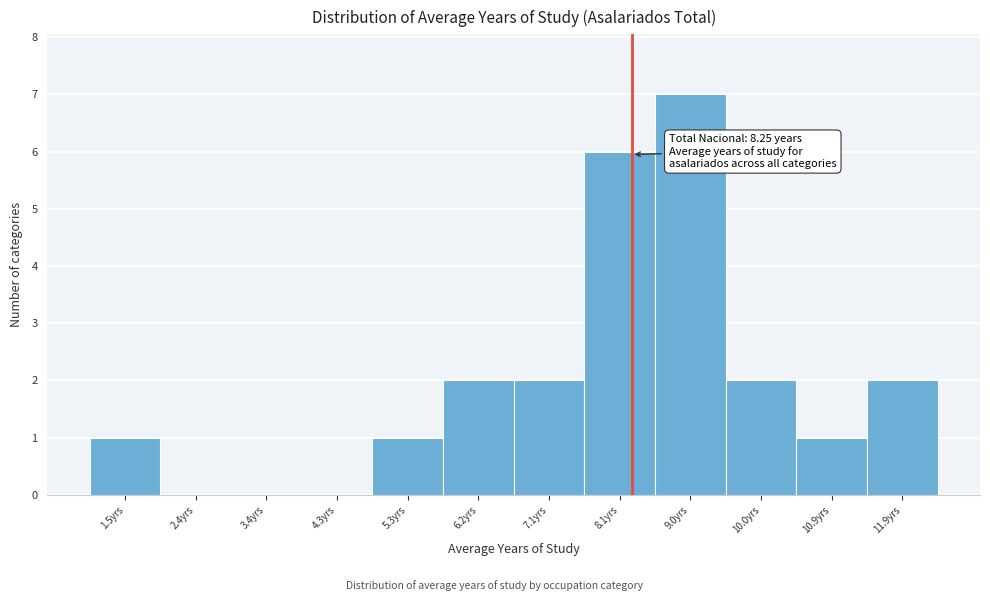

Which range on the x-axis has the tallest bar?

8.6 to 9.5